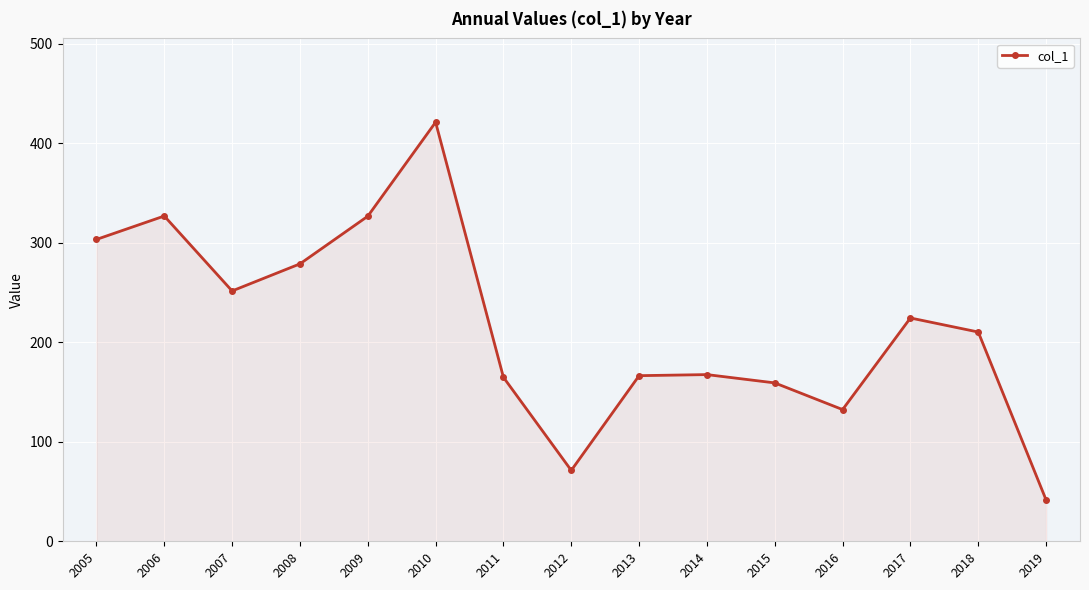

What is the maximum value shown in the chart?

421.2